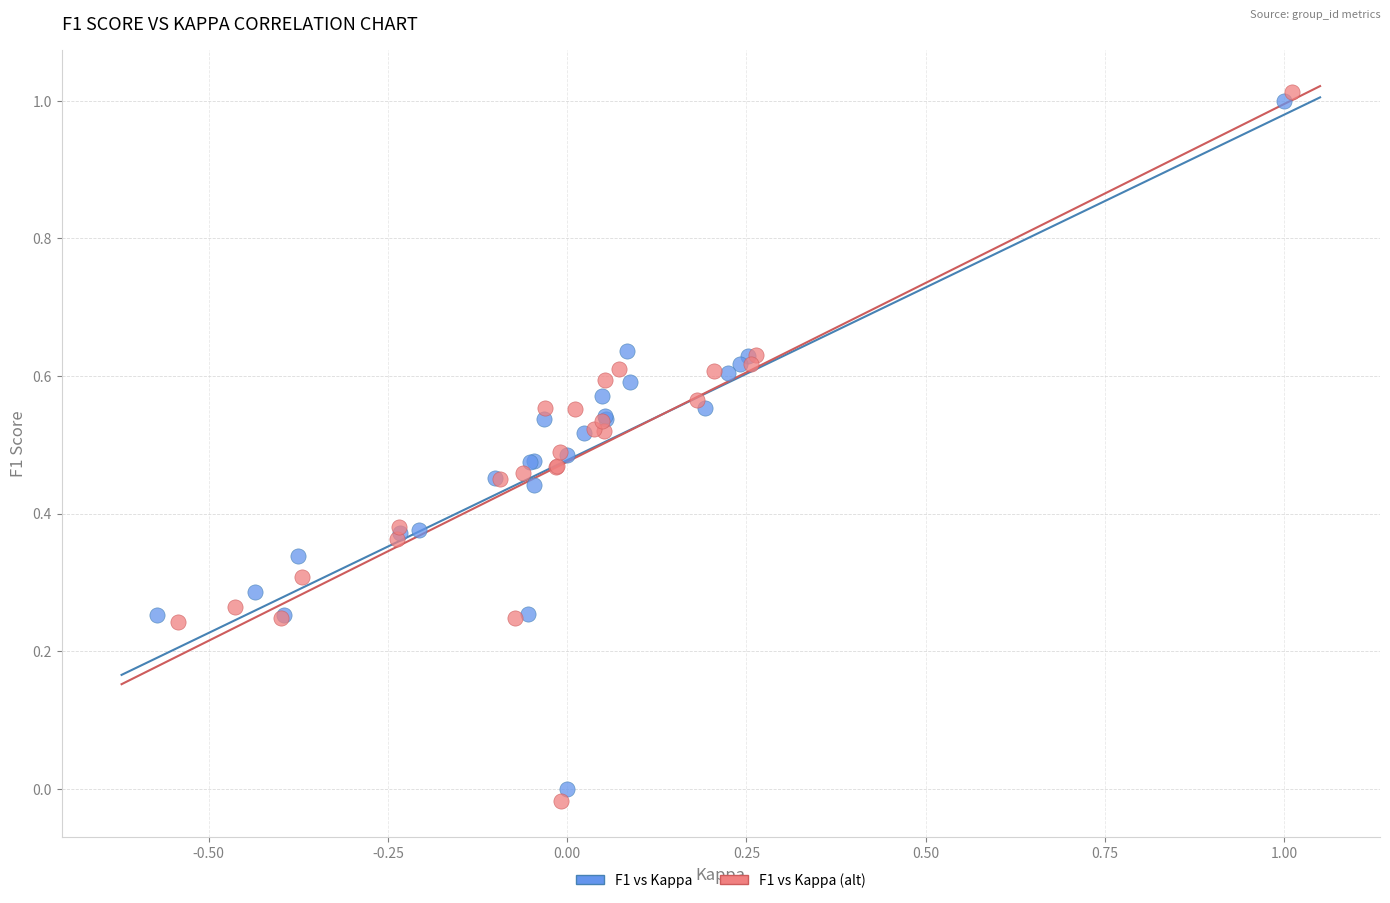

Which series has the widest spread of Y values?

F1 vs Kappa (alt)